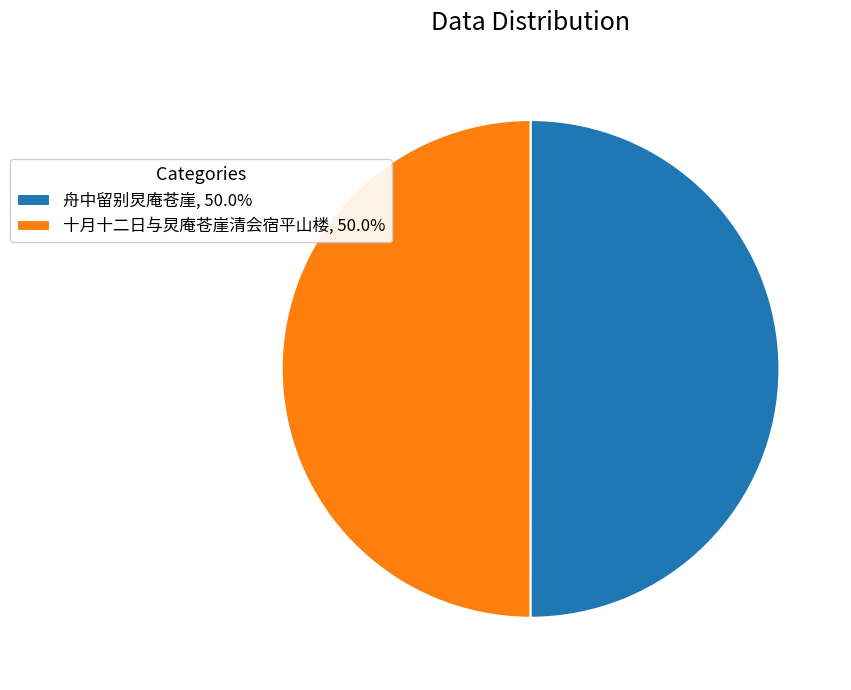

Do 十月十二日与炅庵苍崖清会宿平山楼, 50.0% and 舟中留别炅庵苍崖, 50.0% together represent more than half of the pie?

Yes